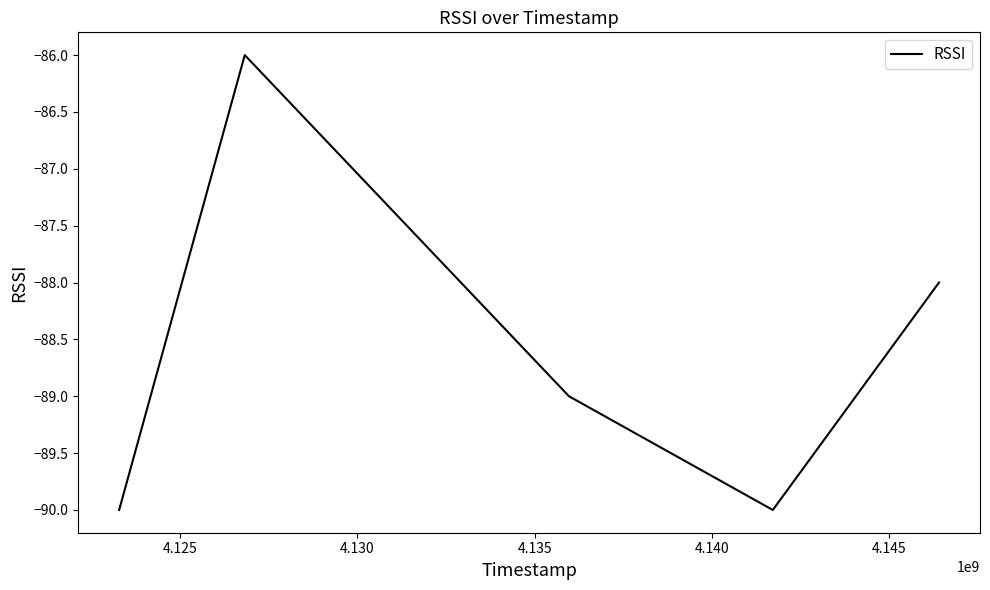

Does the chart display data point markers on the line(s)?

No